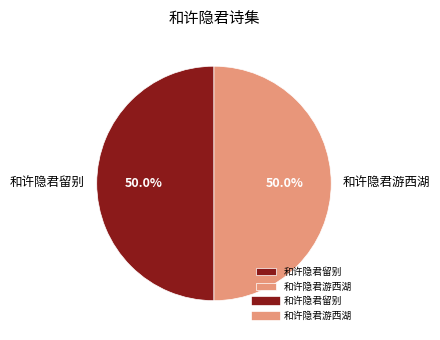

Is it true that 和许隐君游西湖 is 56% of the pie?

False